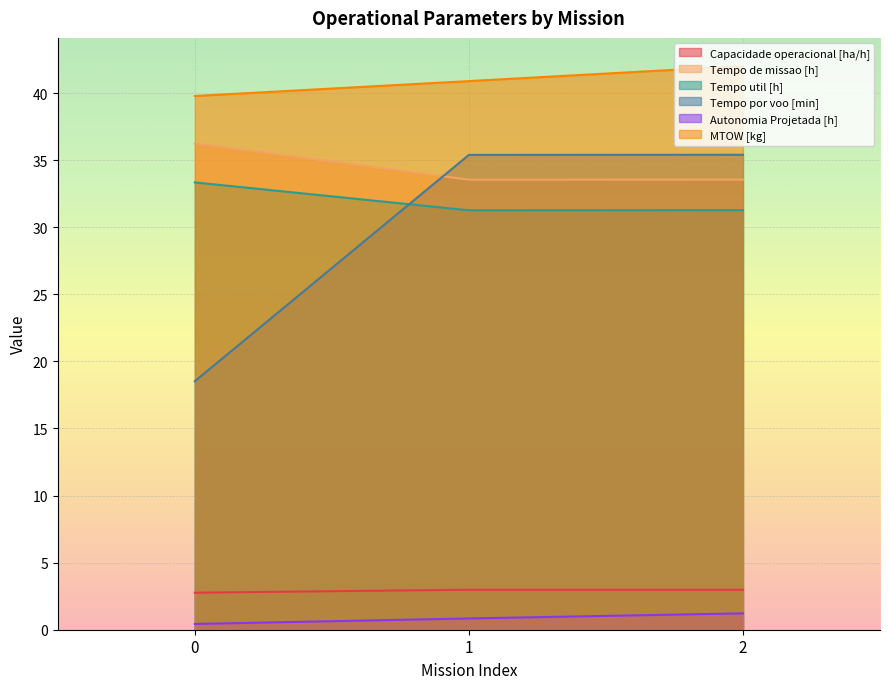

What is the maximum value shown in the chart?

42.0